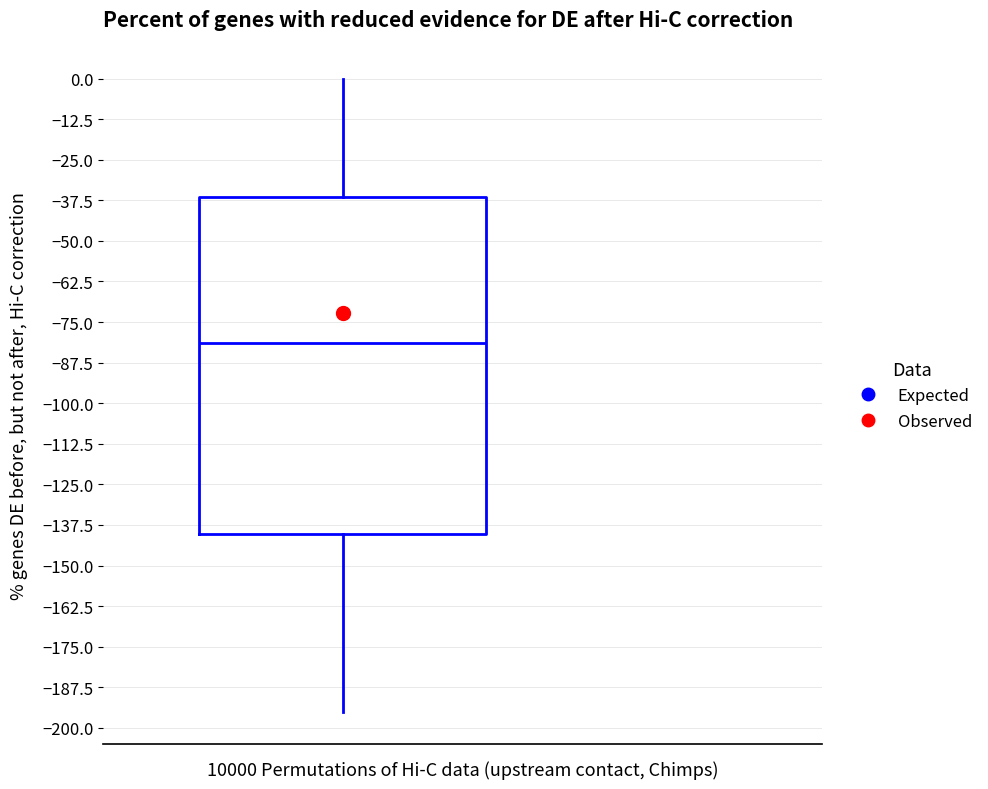

Where is the upper edge of the box on the y-axis? The values are not printed on the chart, so give them approximately, as read against the axis.

-36